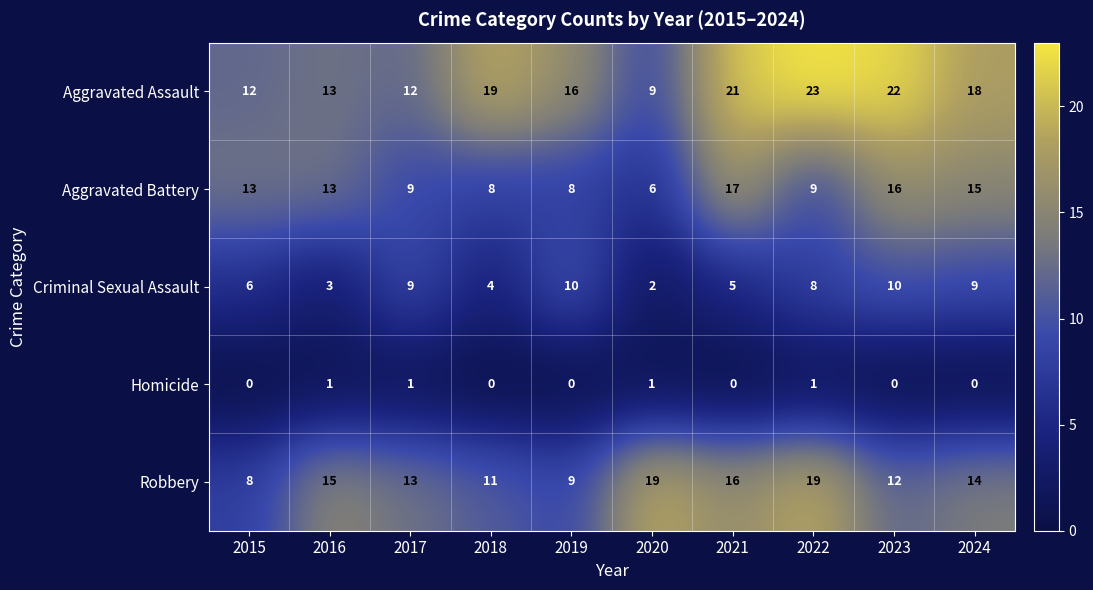

What value does the Criminal Sexual Assault series have at 2018?

4